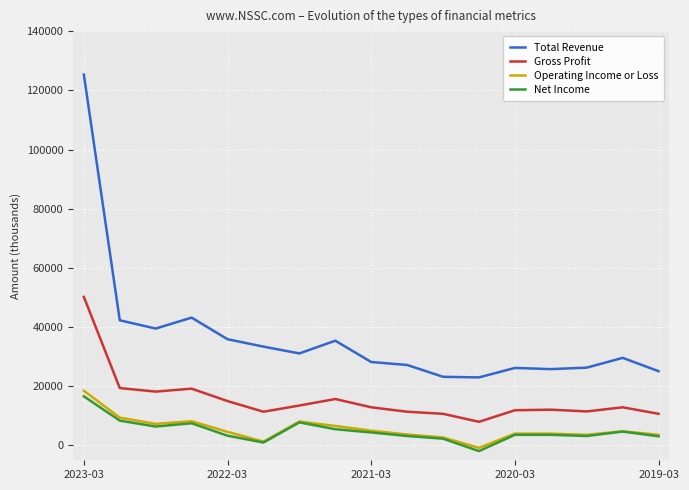

True or false: Gross Profit and Operating Income or Loss cross at least once.

False